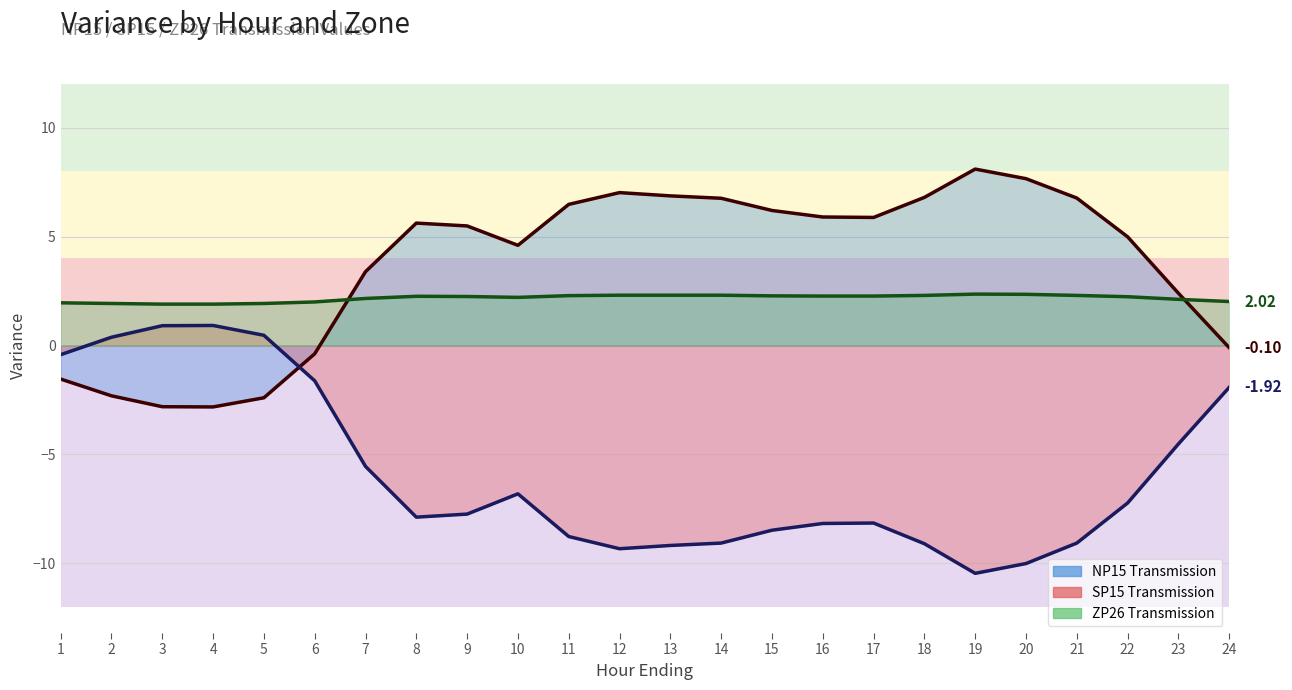

How many series are shown in this chart?

3